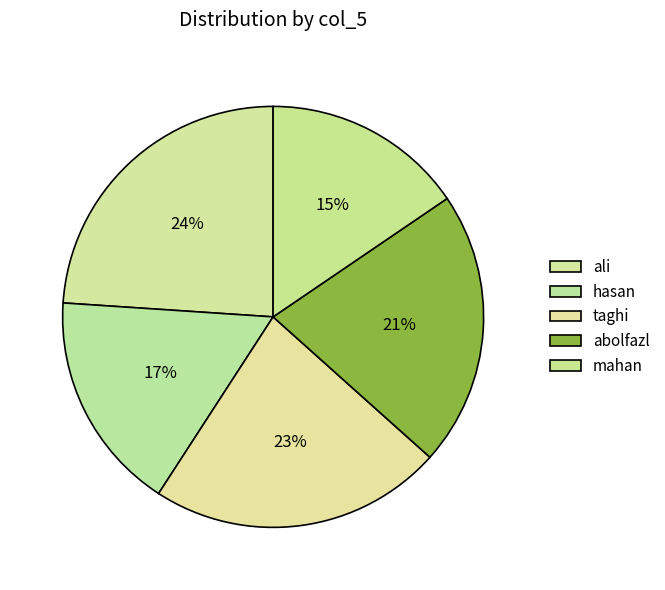

How many segments does this pie chart have?

5